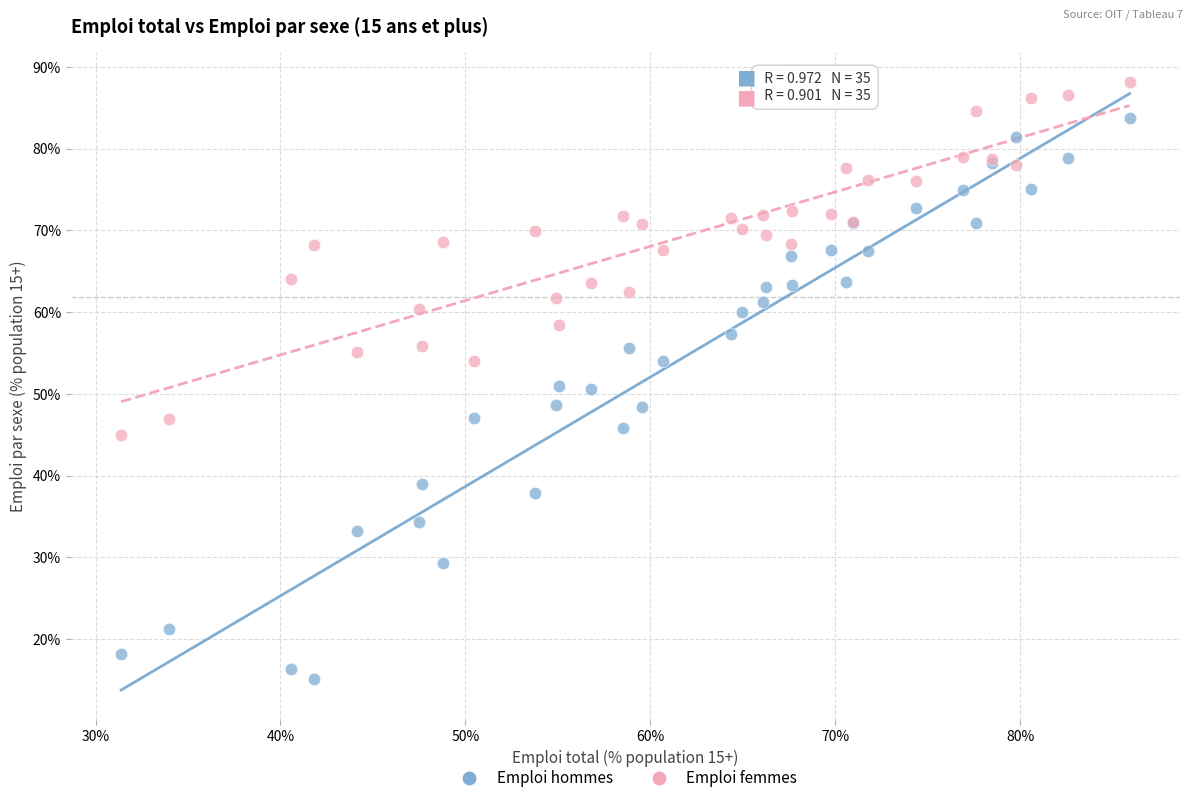

Which series contains the highest Y value?

Emploi femmes